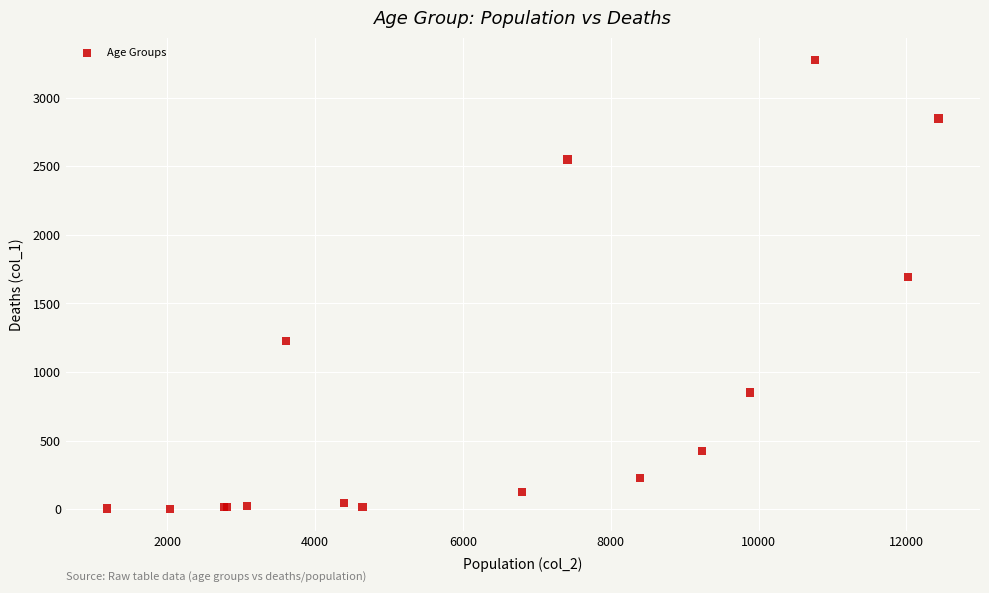

What Y value in the scatter plot is closest to 1638?

1690